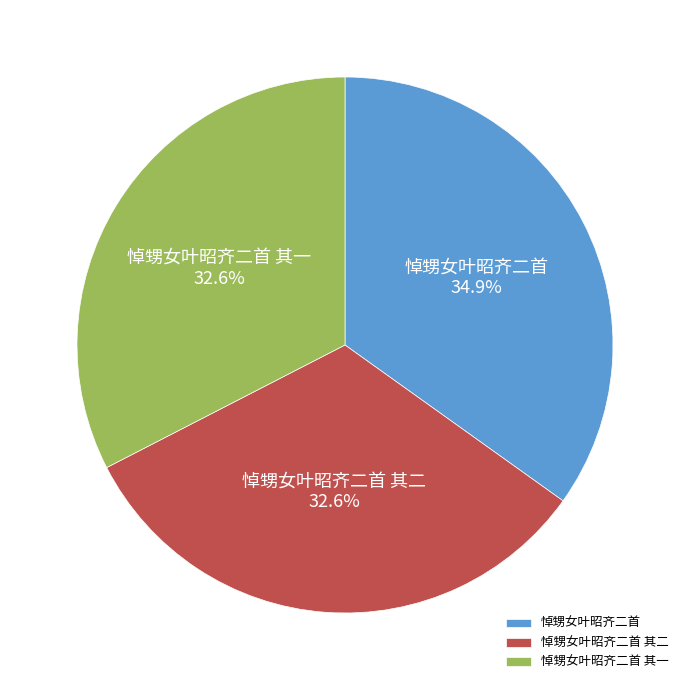

What is the total percentage of 悼甥女叶昭齐二首 and 悼甥女叶昭齐二首 其一?

67.4%